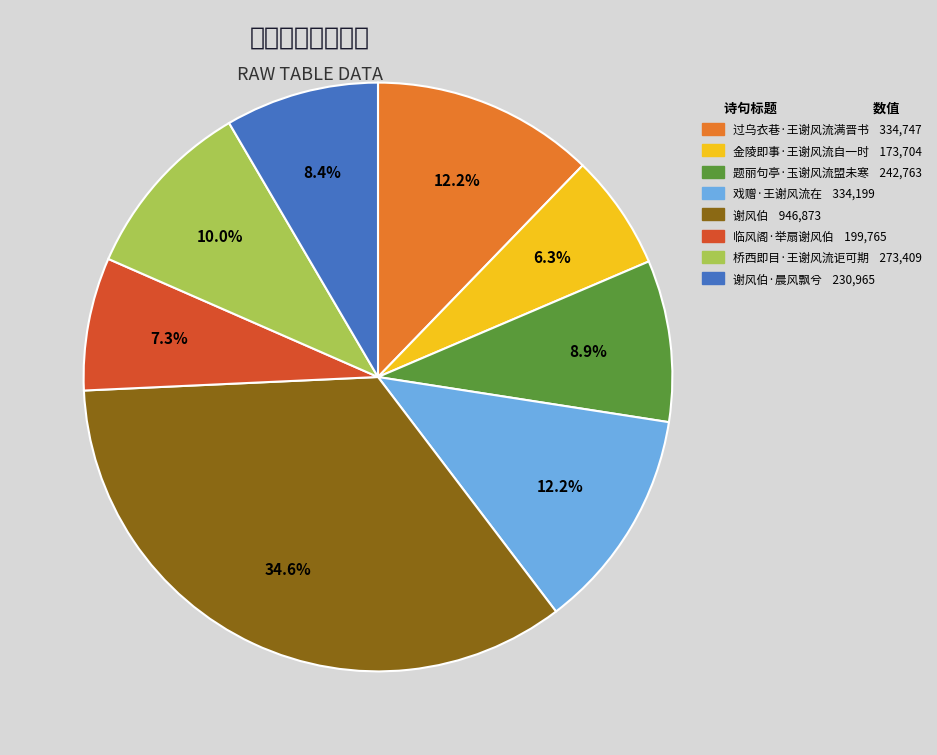

Is there any slice that represents more than half of the pie?

No